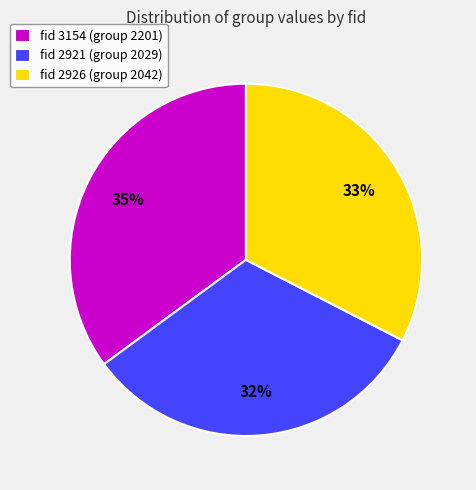

Is the sum of fid 2926 (group 2042) and fid 3154 (group 2201) greater than half?

Yes